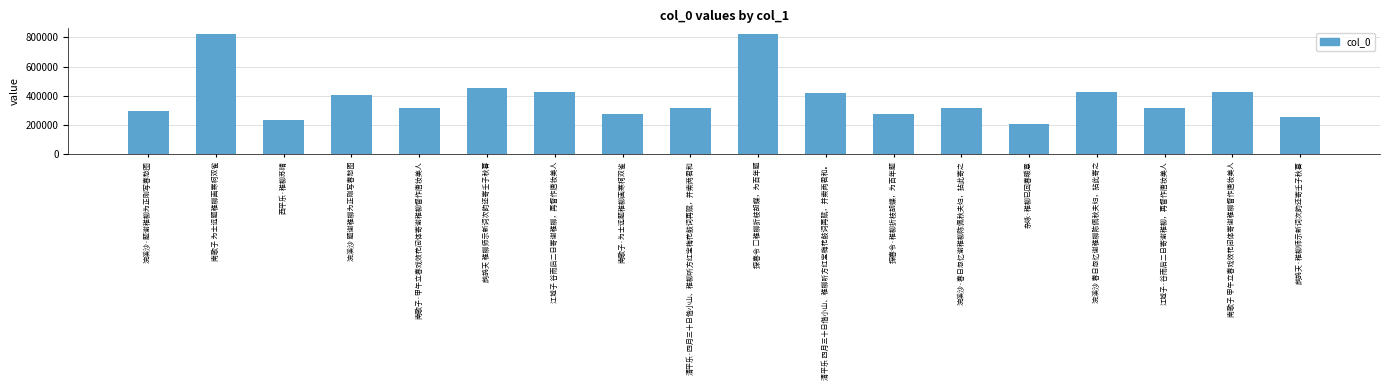

Does the chart contain stacked bars?

No